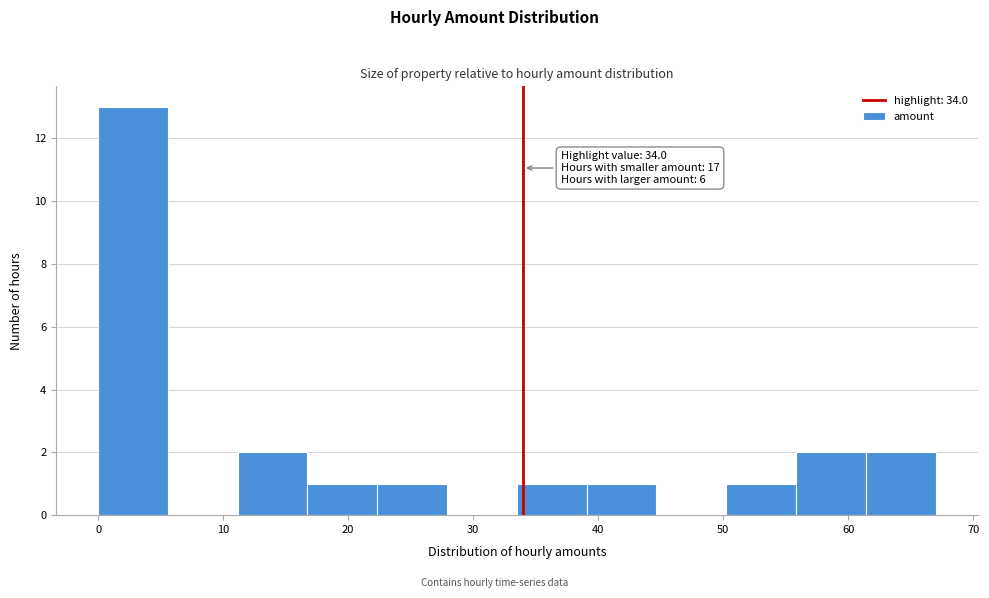

Over which range of the x-axis is the bar tallest?

0 to 6